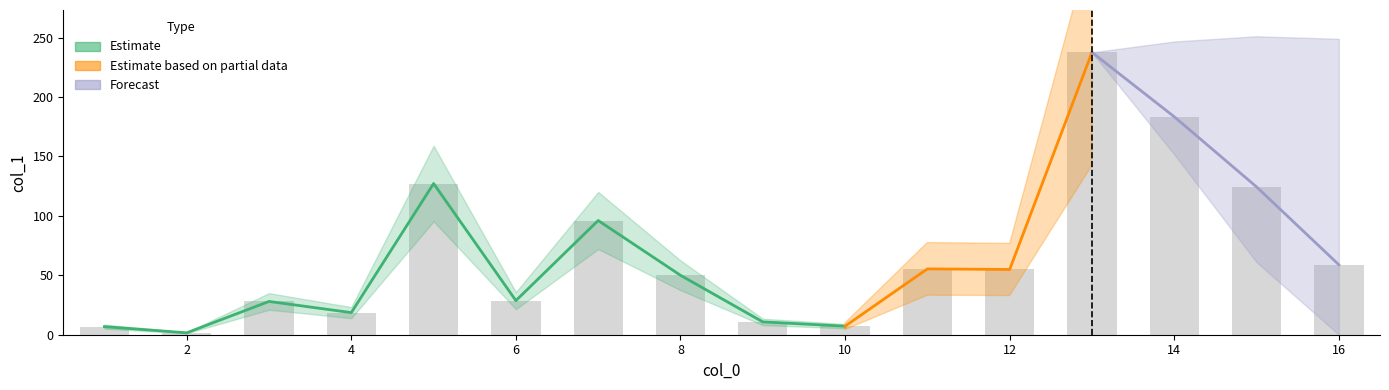

Rank the categories by value from highest to lowest.

13, 14, 5, 15, 7, 16, 11, 12, 8, 6, 3, 4, 9, 10, 1, 2